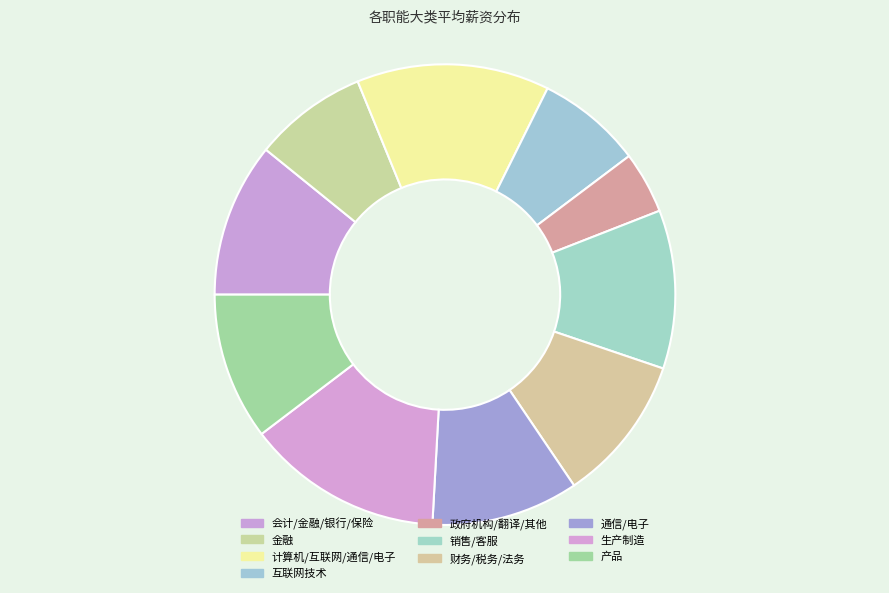

What percentage is NOT represented by 销售/客服?

88.9%